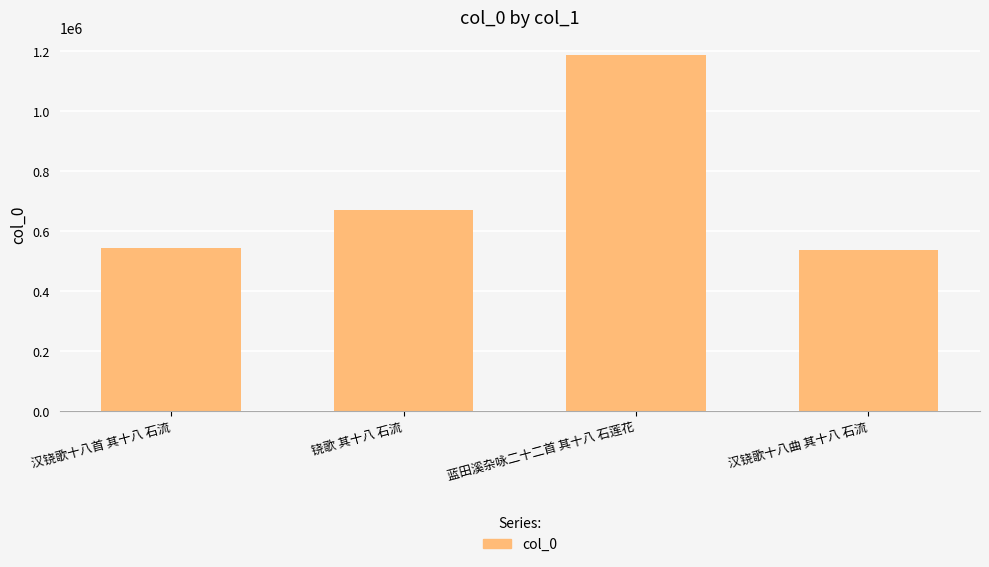

Between 蓝田溪杂咏二十二首 其十八 石莲花 and 铙歌 其十八 石流, which is larger?

蓝田溪杂咏二十二首 其十八 石莲花